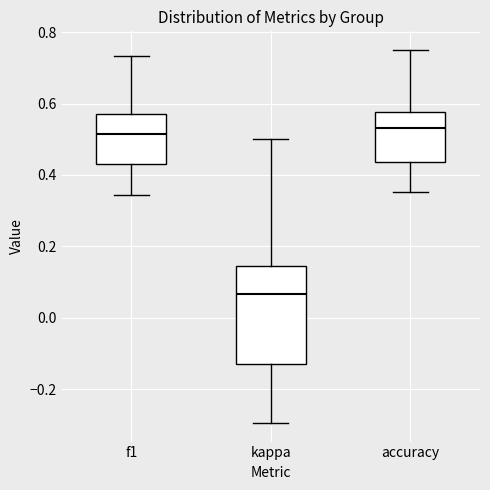

Where does the median line of the box for kappa sit on the y-axis? The values are not printed on the chart, so give them approximately, as read against the axis.

0.06